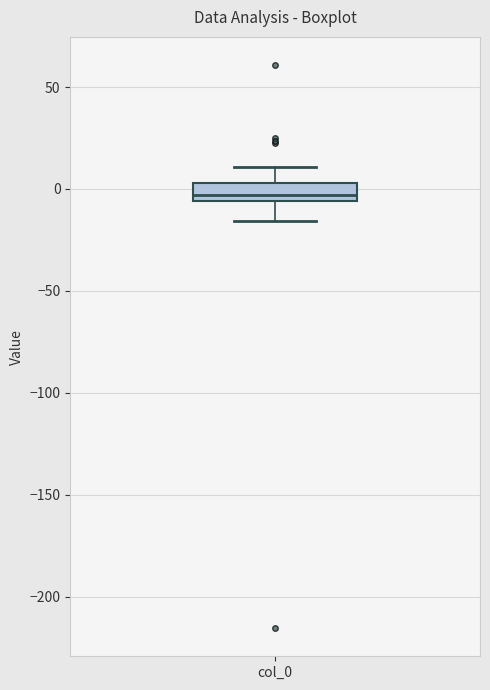

Transcribe this box plot: give where the median line is, the range the box spans, and where the two whiskers end, as read against the y-axis. The values are not printed on the chart, so give them approximately, as read against the axis.

median -5 (just above the box's lower edge), box -5 to 5, whiskers -15 to 10